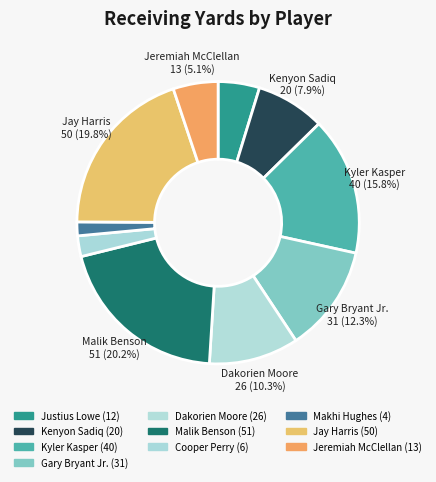

What is the largest slice in the pie chart?

Malik Benson